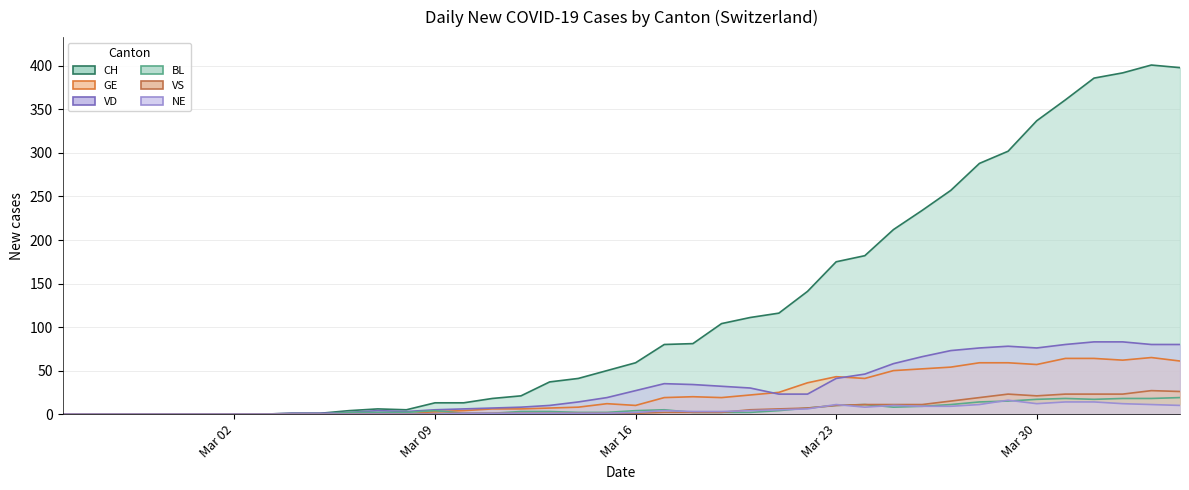

Is the value of CH at 2020-03-19 greater than the value of GE at 2020-04-04?

Yes